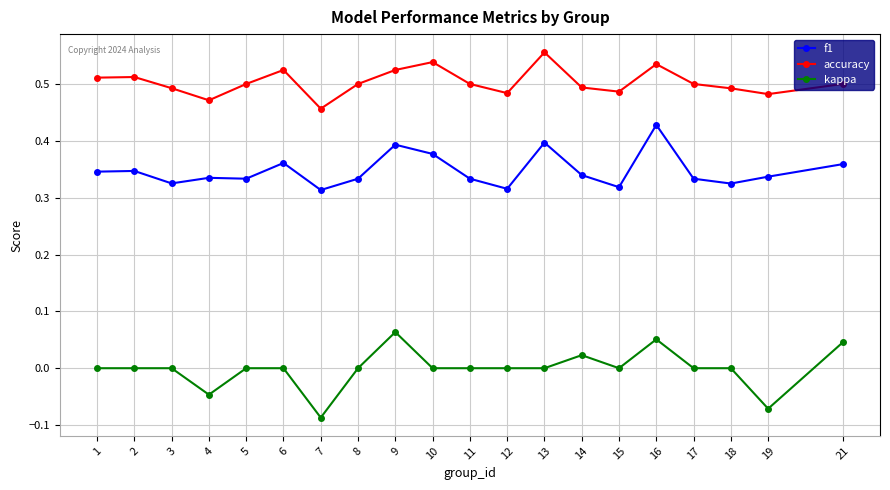

At which label does accuracy reach its peak?

13